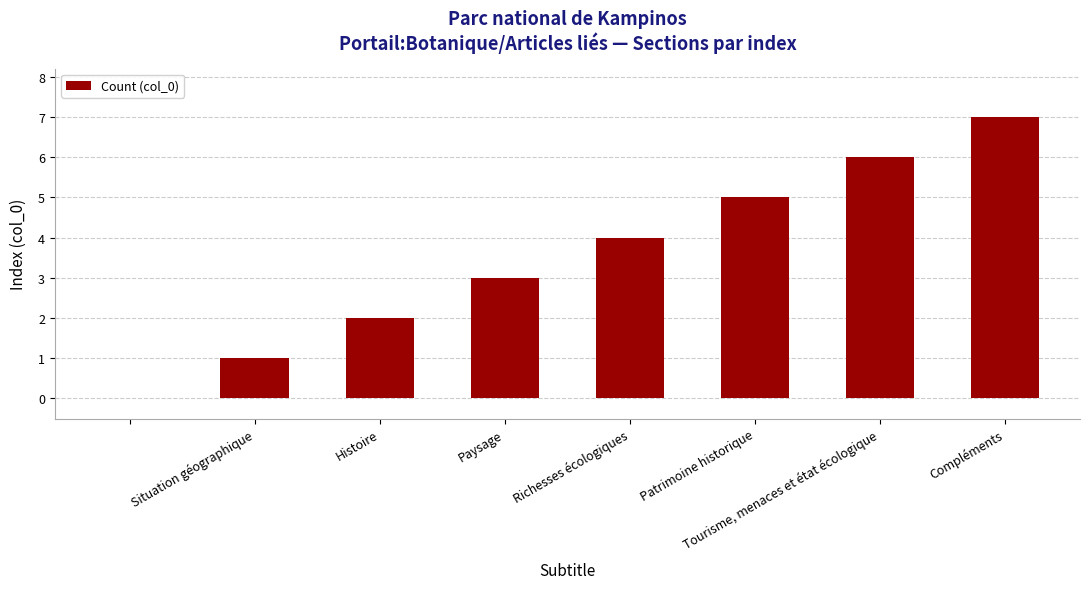

What is the maximum value shown in the chart?

7